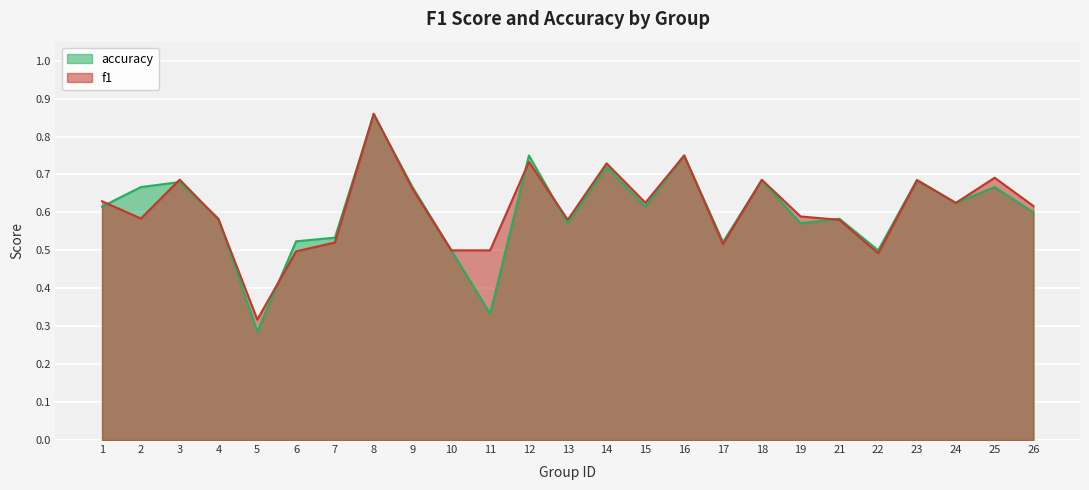

What is the sum of all accuracy values?

15.1